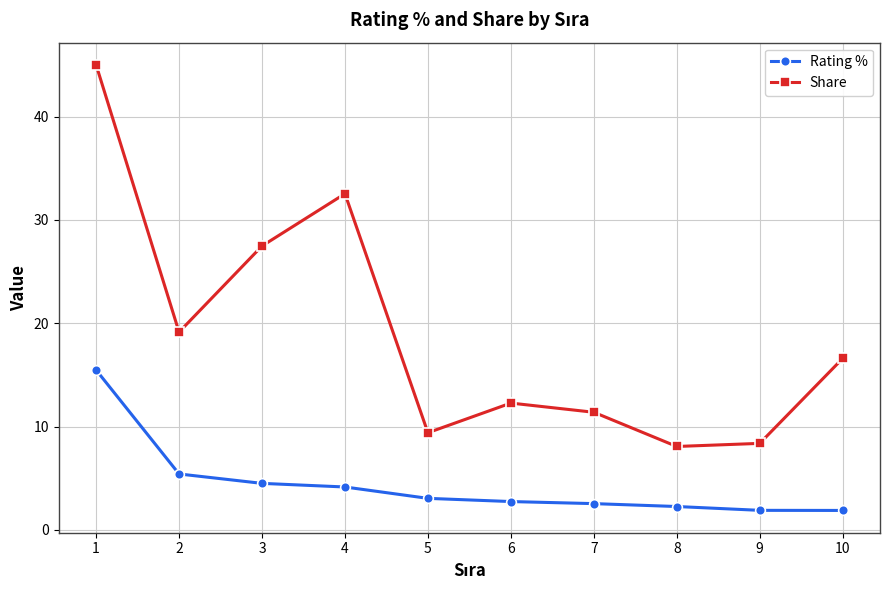

What is the maximum value for Rating %?

15.5